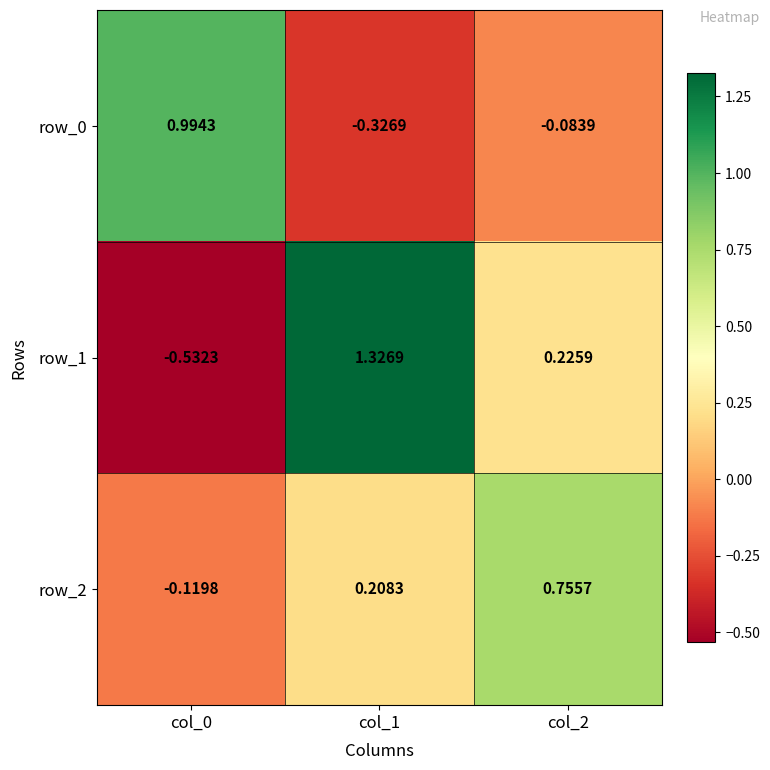

Which category has the highest value in the row_1 series?

col_1